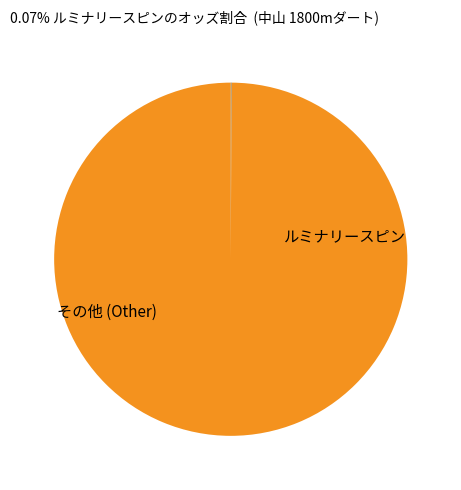

Does any single category account for the majority?

Yes